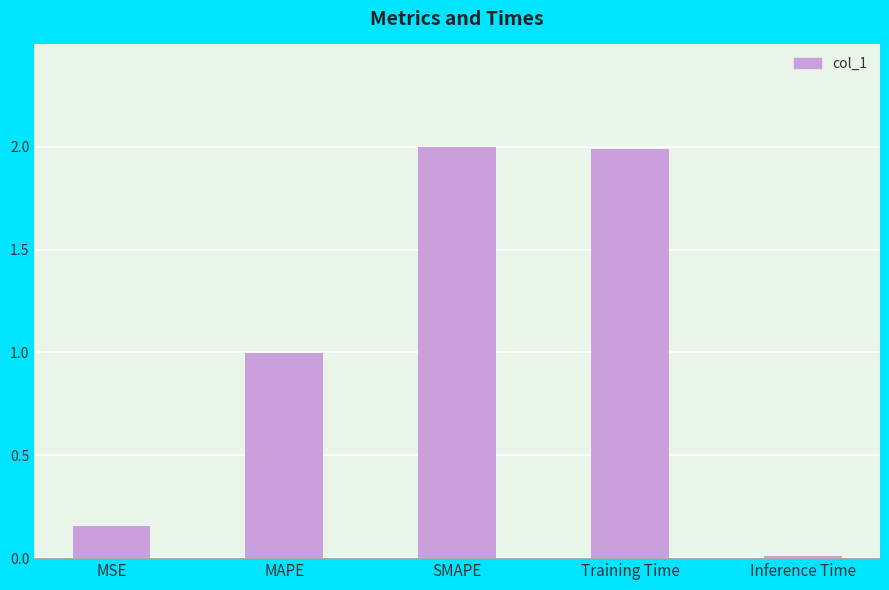

Which category has the lowest value across all series?

Inference Time